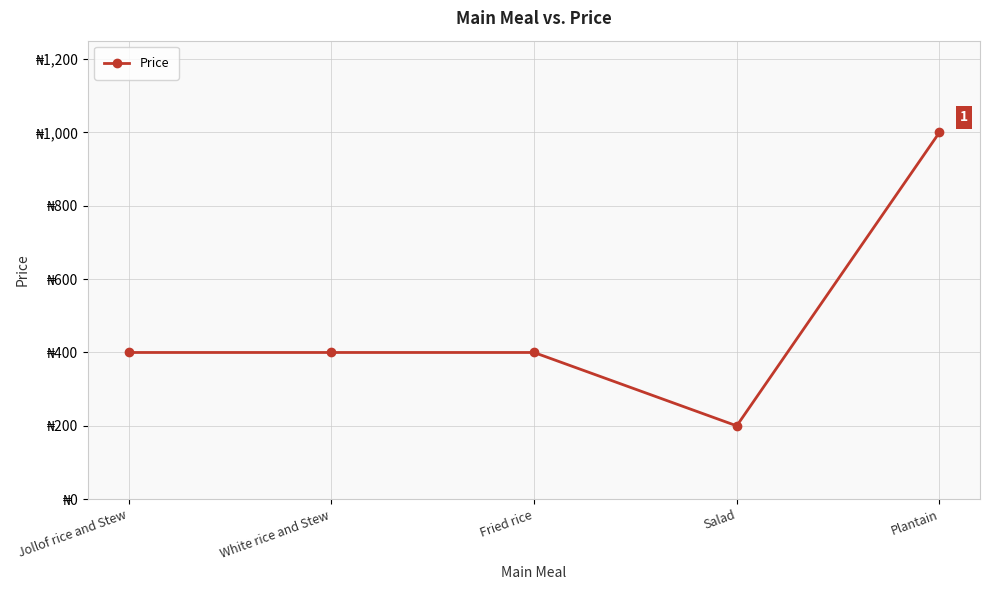

The value at White rice and Stew is 526. True or false?

False